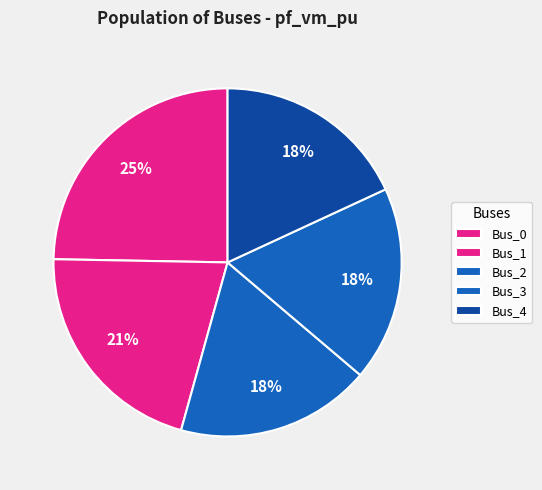

Rank the categories by value from highest to lowest.

Bus_0, Bus_1, Bus_3, Bus_4, Bus_2